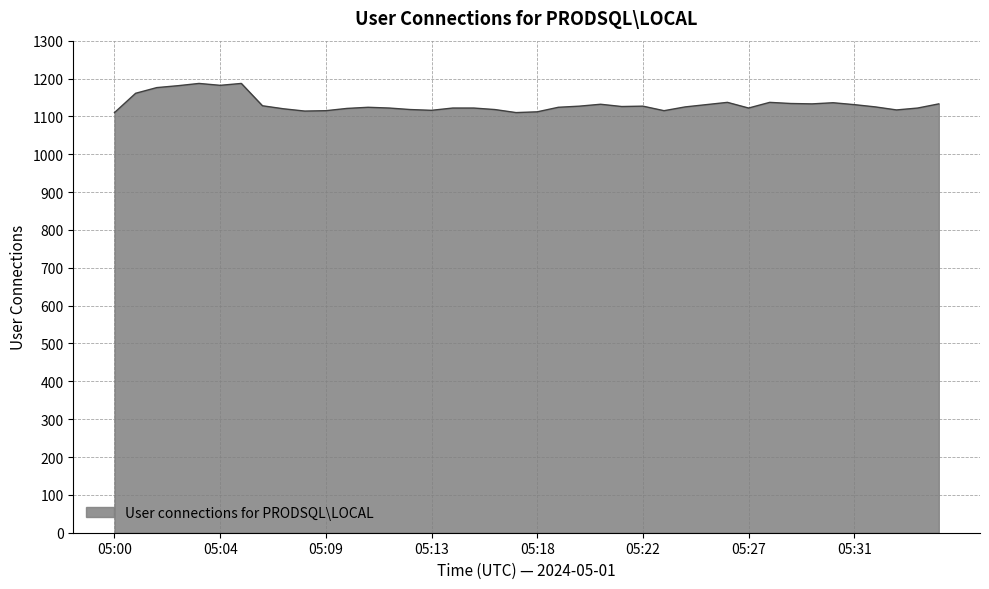

What is the difference between the maximum and minimum values?

77